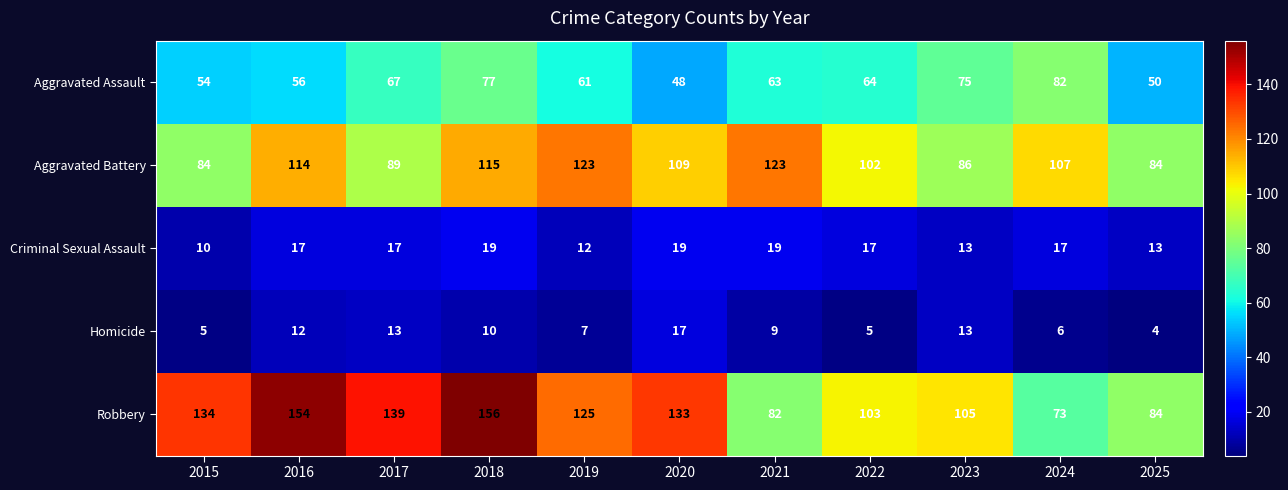

Between 2020 and 2025, which series saw the biggest shift?

Robbery